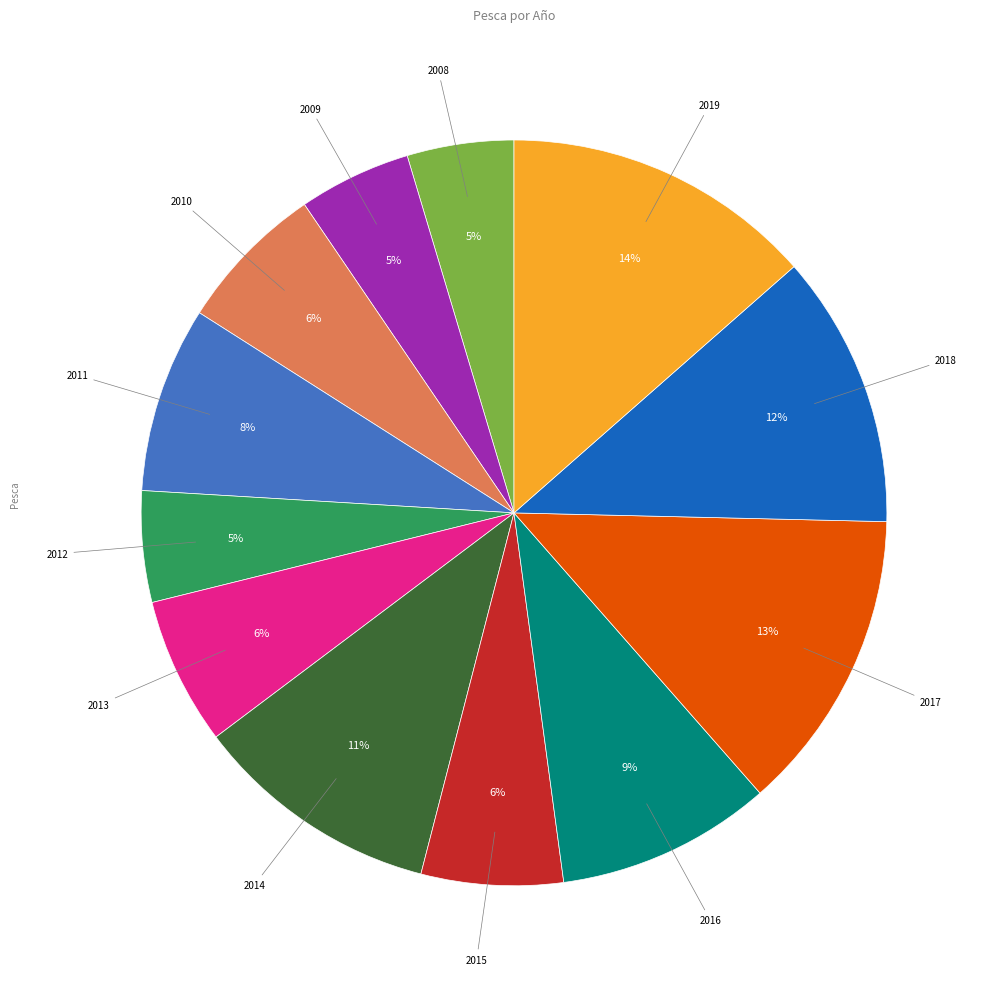

Does any single category account for the majority?

No